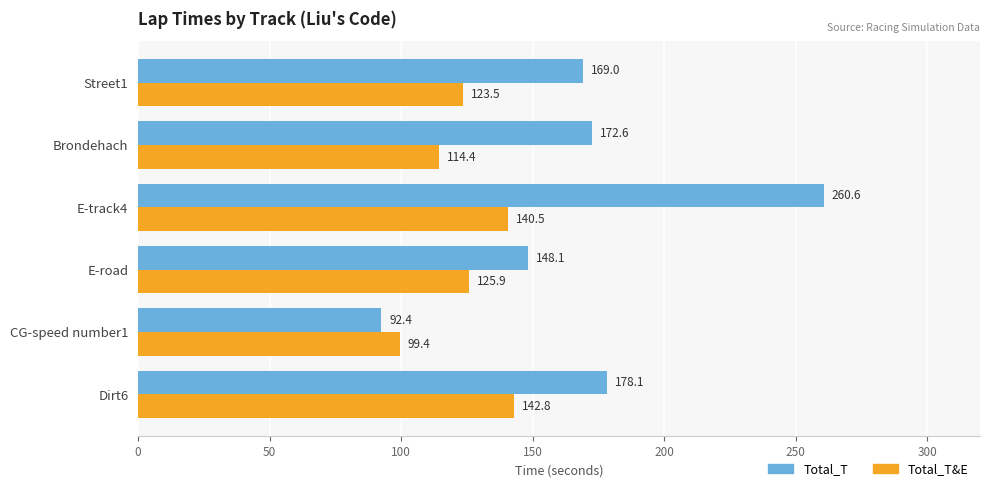

What is the maximum value shown in the chart?

260.6